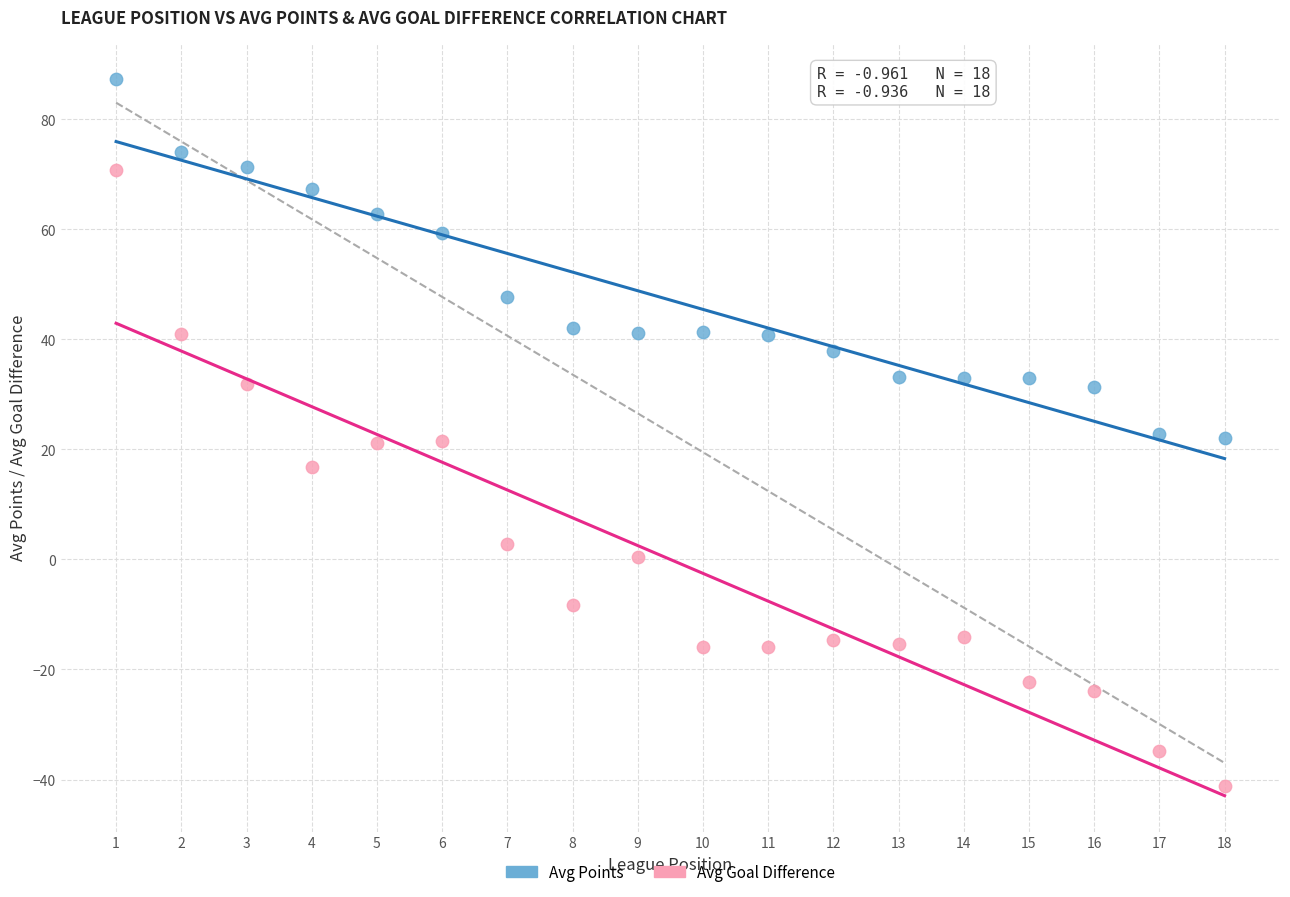

Across all data points, what is the range of Y values (max minus min)?

128.5